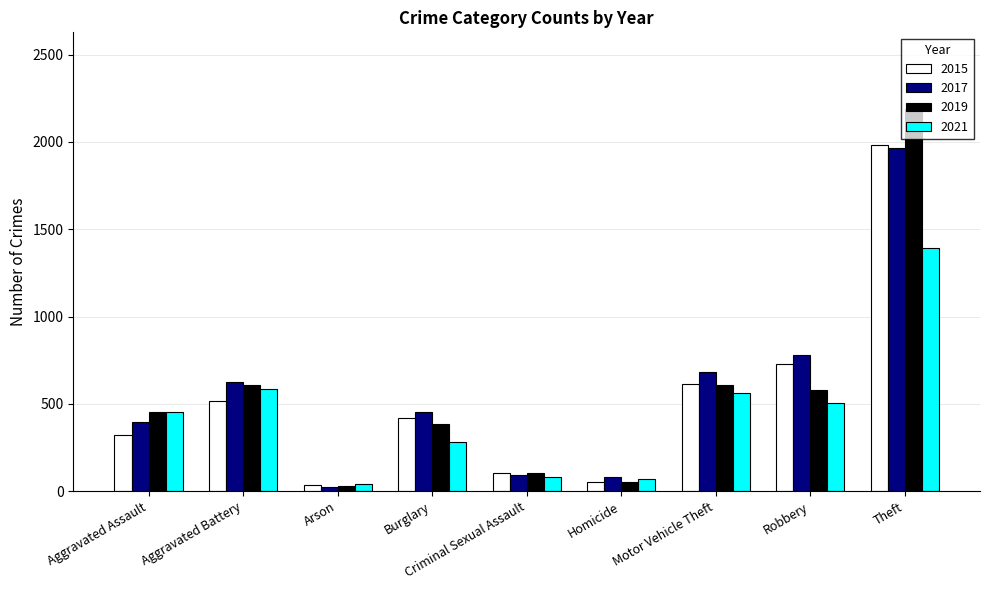

Is the value of 2015 at Homicide greater than the value of 2021 at Burglary?

No